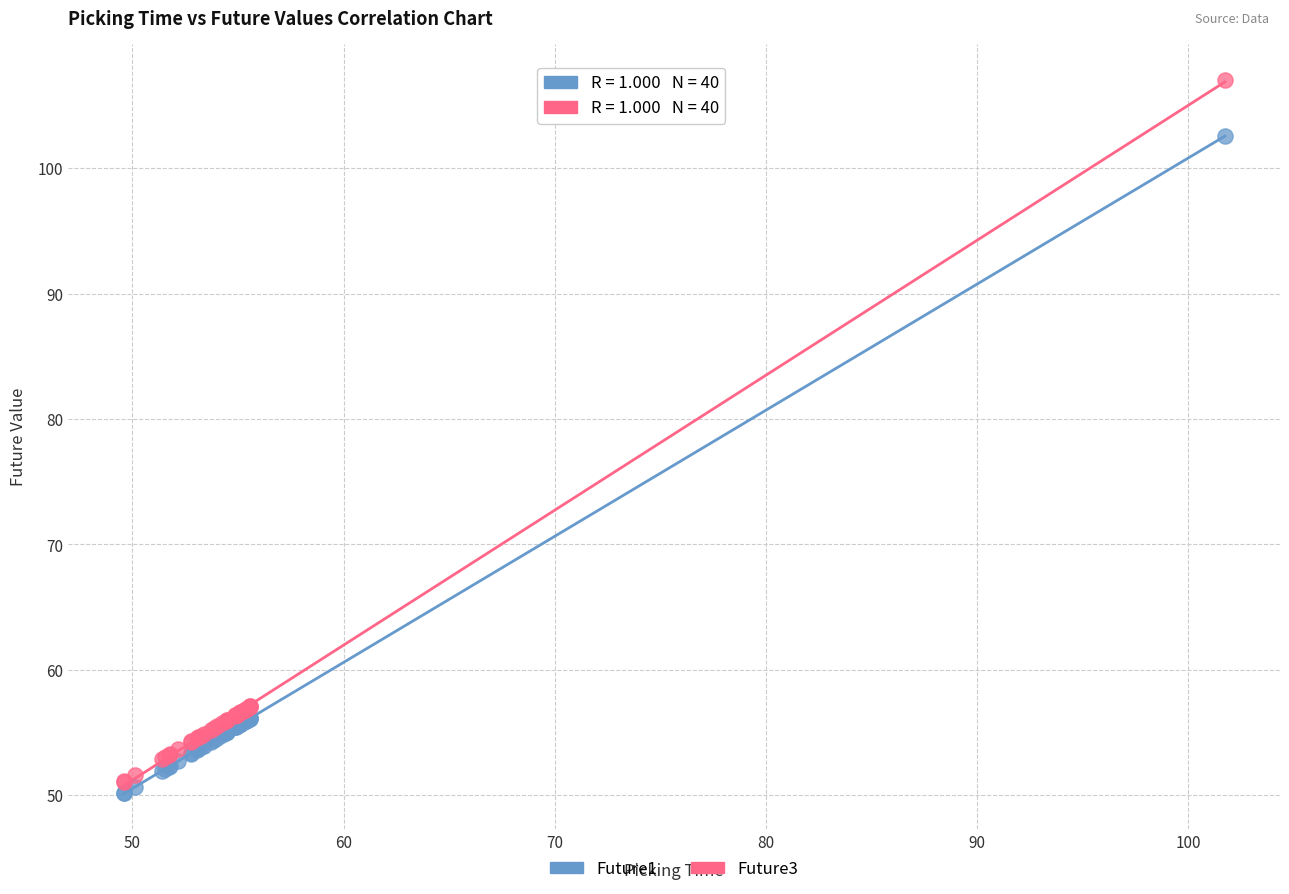

Which series has the largest Y range (max minus min)?

Future3